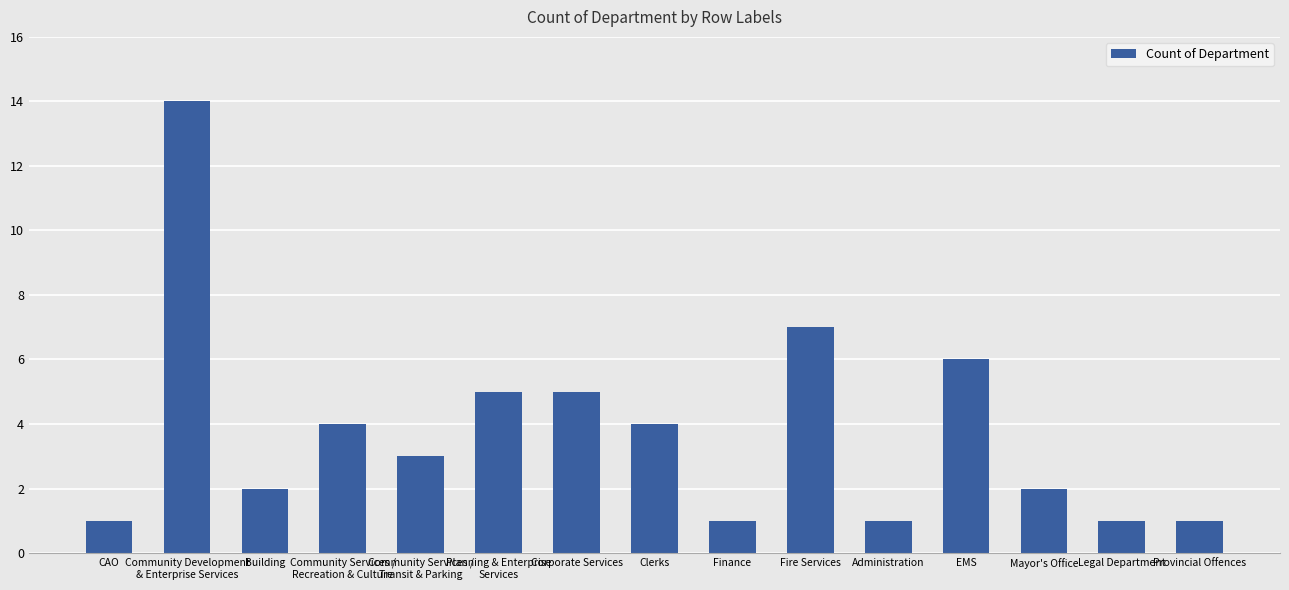

Does the chart contain stacked bars?

No